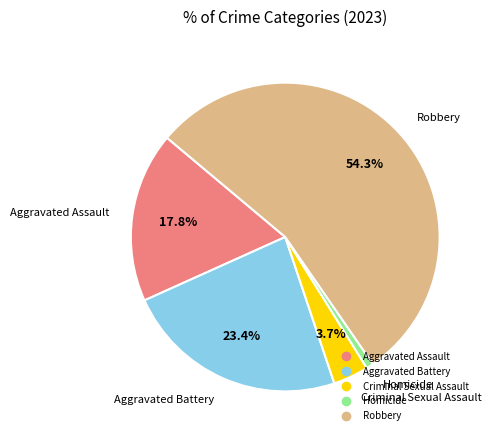

Which category has the biggest portion of the pie?

Robbery